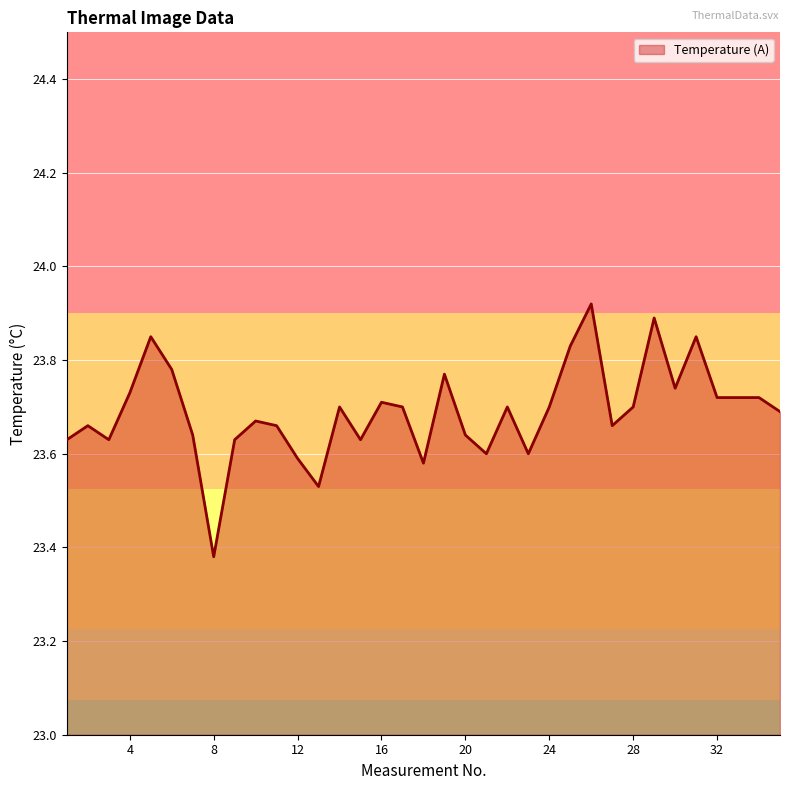

How many lines are shown in the chart?

1